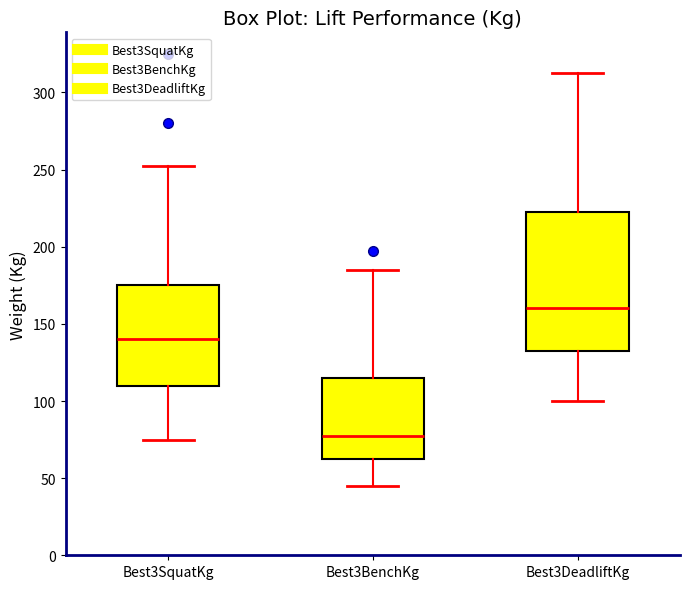

Reading left to right, transcribe this box plot: for each box, give where its median line is, the range the box spans, and where its two whiskers end, as read against the y-axis. The values are not printed on the chart, so give them approximately, as read against the axis.

Best3SquatKg: median 140, box 110 to 175, whiskers 75 to 255
Best3BenchKg: median 80, box 65 to 115, whiskers 45 to 185
Best3DeadliftKg: median 160, box 135 to 225, whiskers 100 to 315